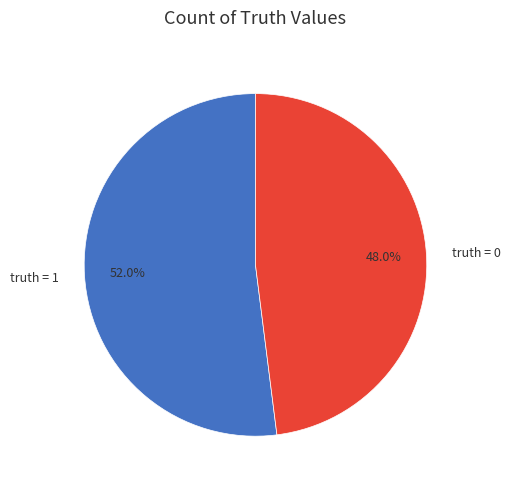

How many slices are in this pie chart?

2